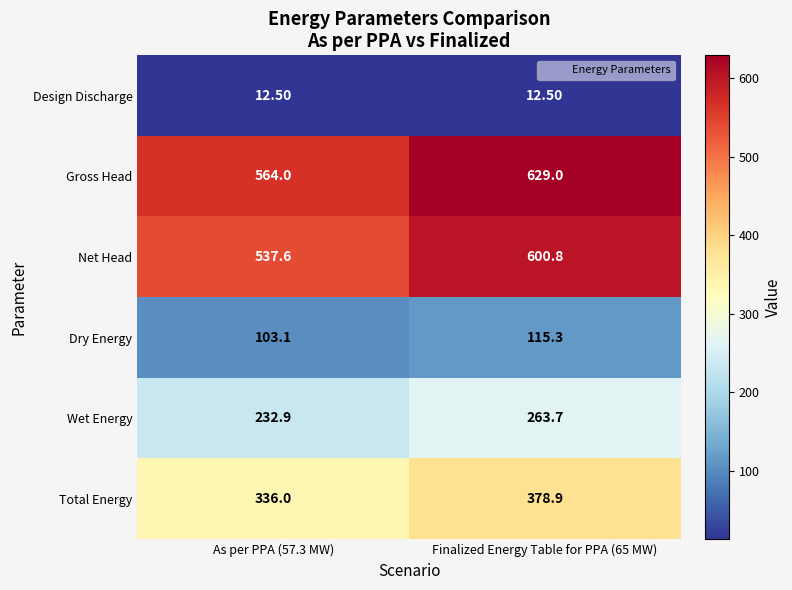

What is the difference between the highest and lowest values at As per PPA (57.3 MW)?

551.5